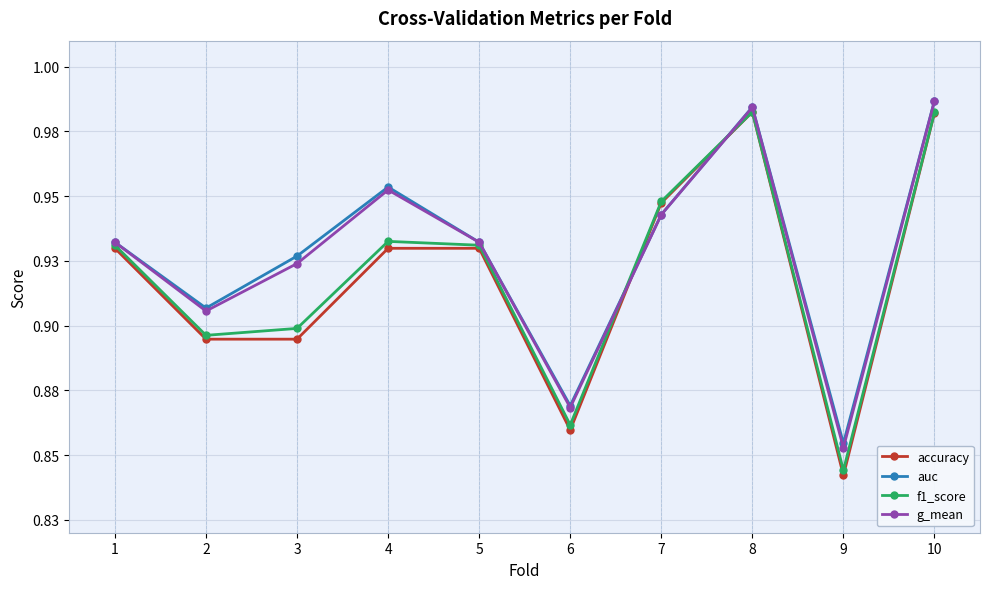

What are all the series names shown in the legend?

accuracy, auc, f1_score, g_mean